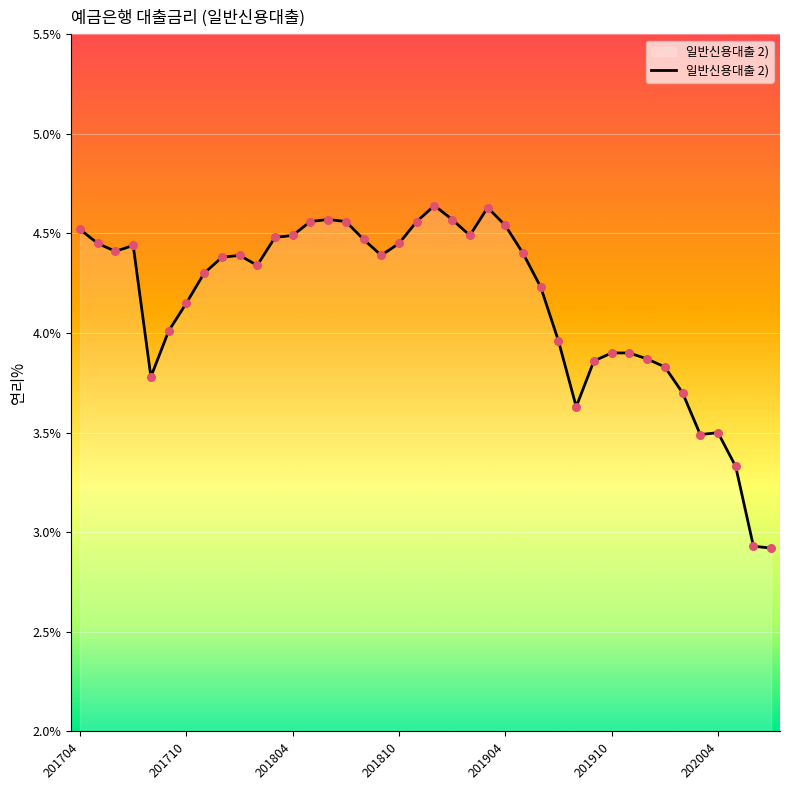

What is the minimum value shown in the chart?

2.9